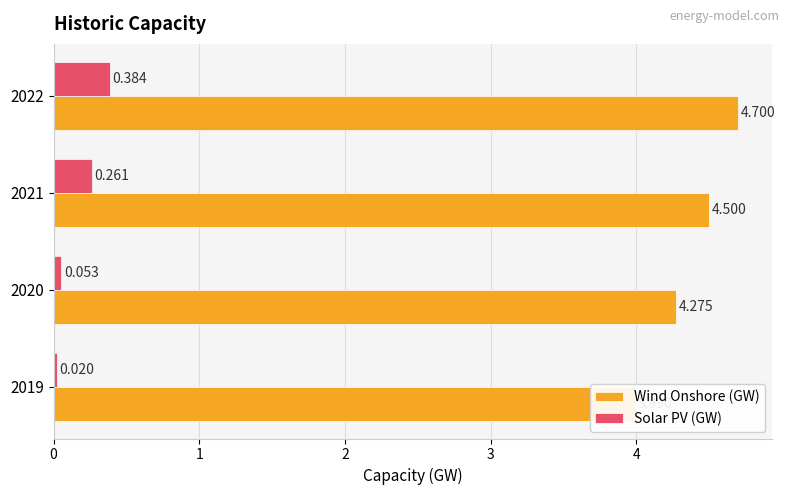

Reading right to left, transcribe all the data shown in this chart.

Wind Onshore (GW): 4.7	4.5	4.3	4.0
Solar PV (GW): 0.4	0.3	0.1	0.0